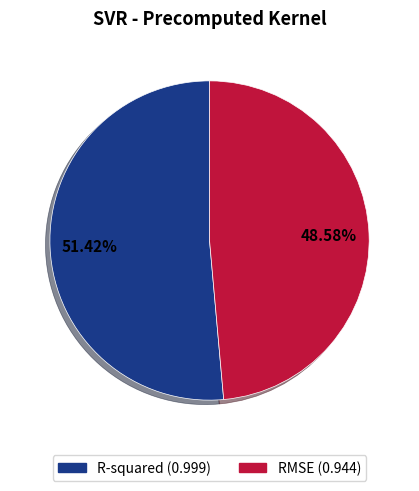

What percentage do RMSE and R-squared together represent?

100.0%